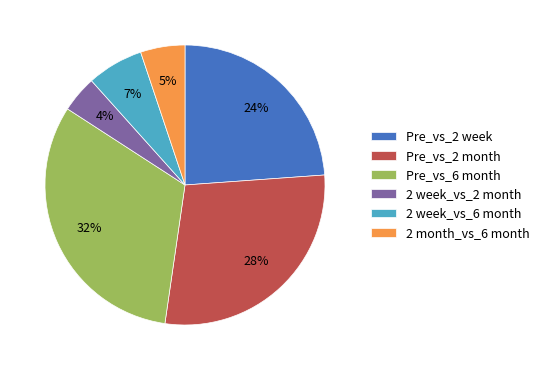

What percentage is the Pre_vs_2 week slice, to the nearest percent?

24%